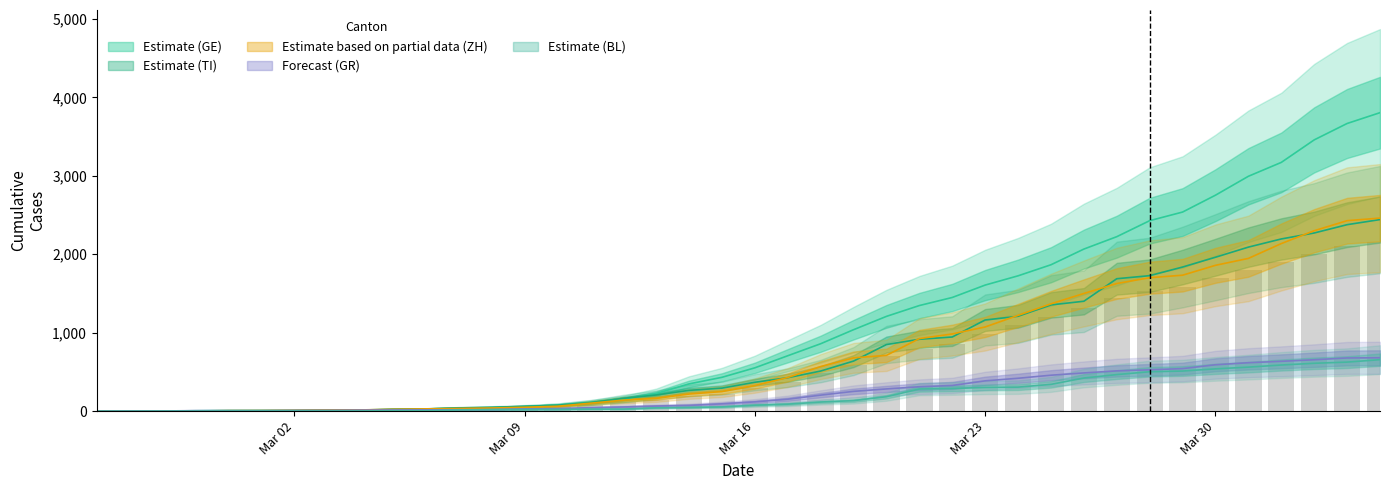

Which series has the largest total across all categories?

GE